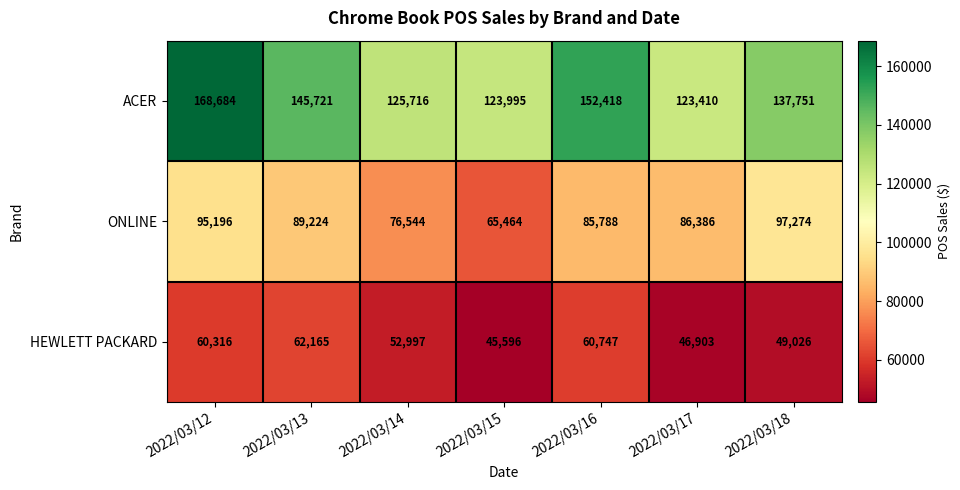

At which category is the sum across all series the highest?

2022/03/12